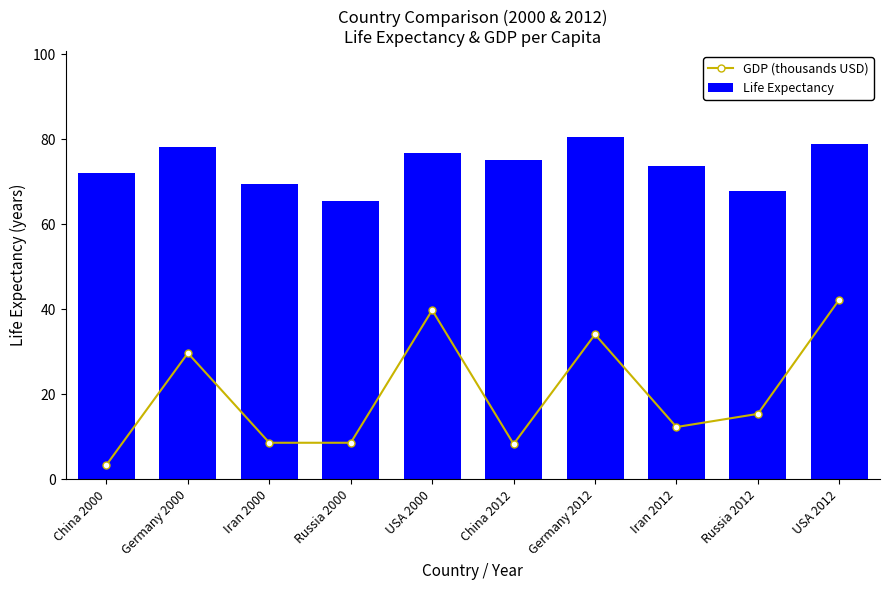

Where is Life Expectancy nearest to the value 73?

Iran 2012